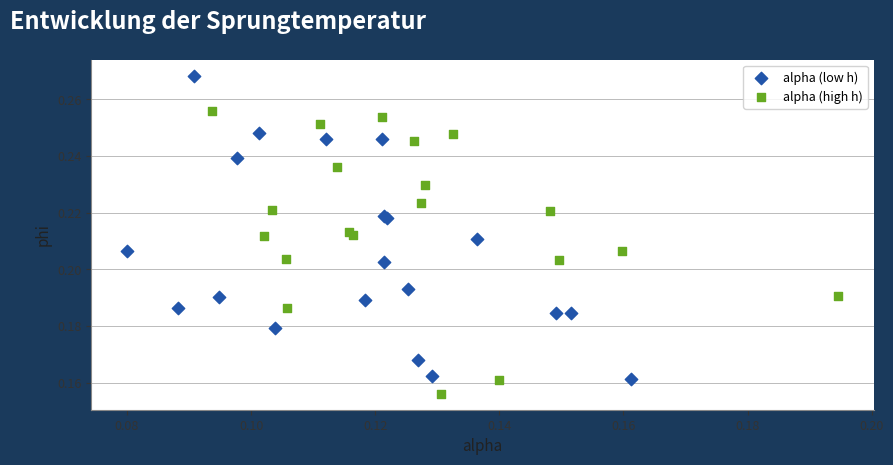

Which series contains the highest Y value?

alpha (low h)